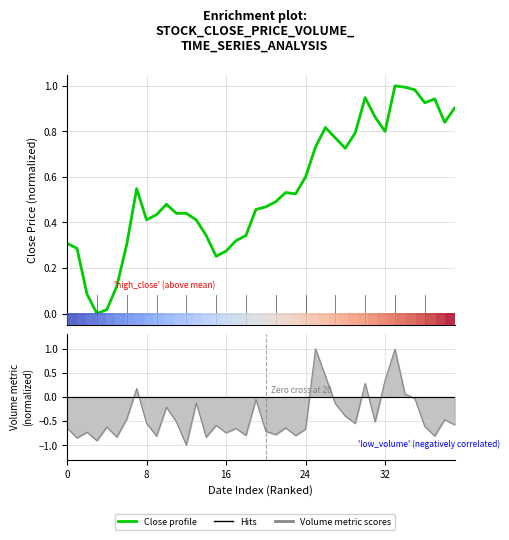

How many interior local peaks does the Close Price (normalized) series have?

7